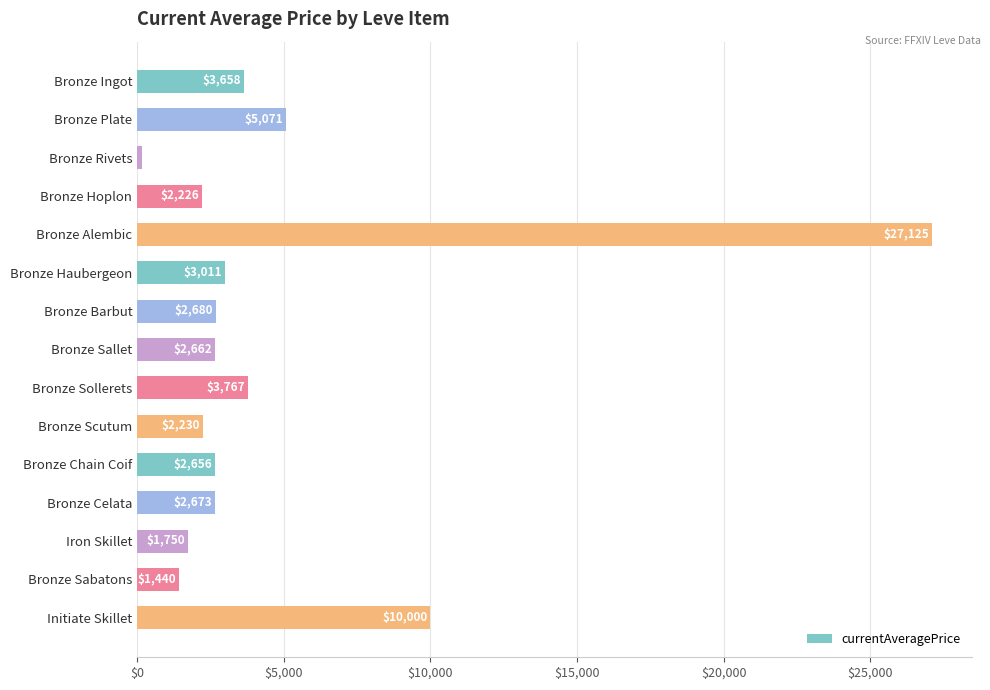

Where is the data nearest to the value 13639?

Initiate Skillet